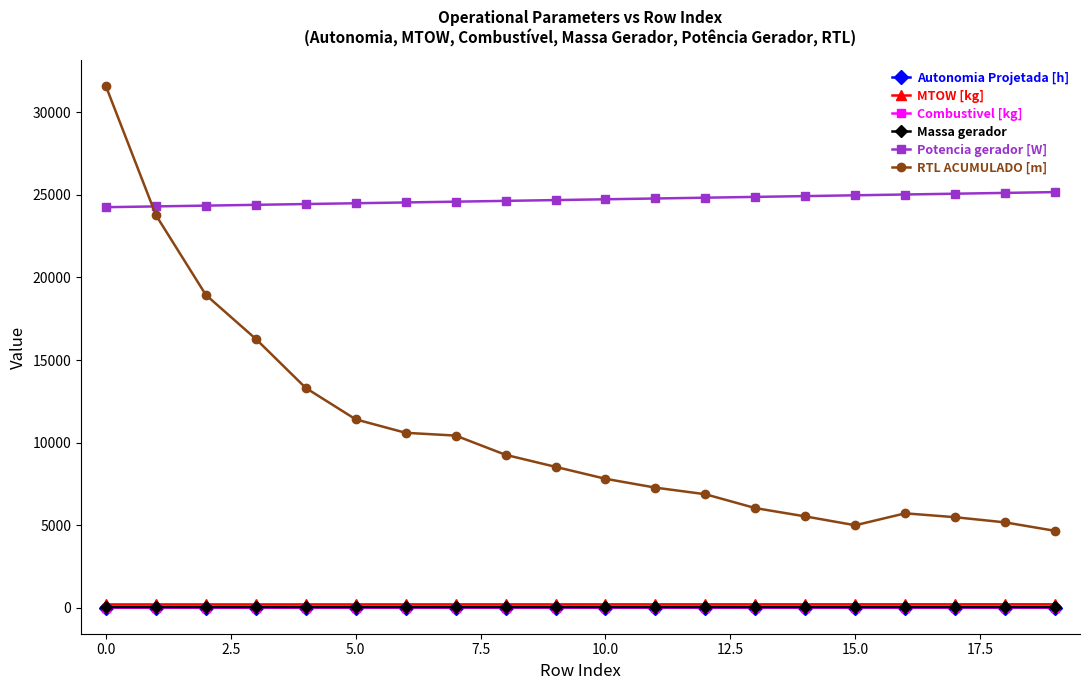

Count the Autonomia Projetada [h] values in the range 0 to 1.

20